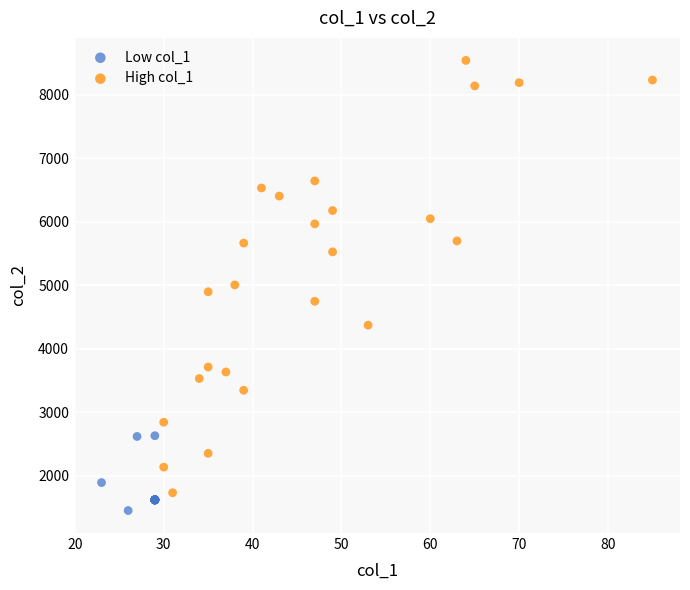

Which series has the widest spread of Y values?

High col_1